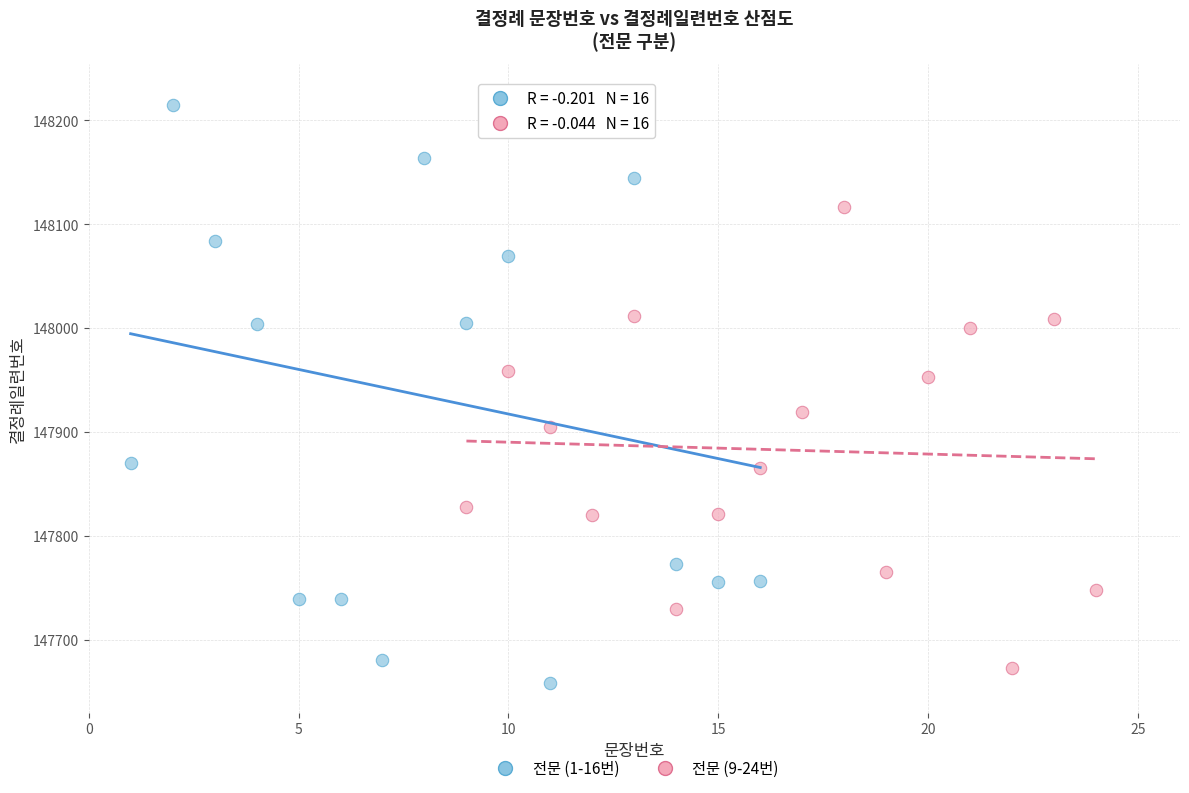

Which series reaches the minimum Y coordinate?

전문 (1-16번)